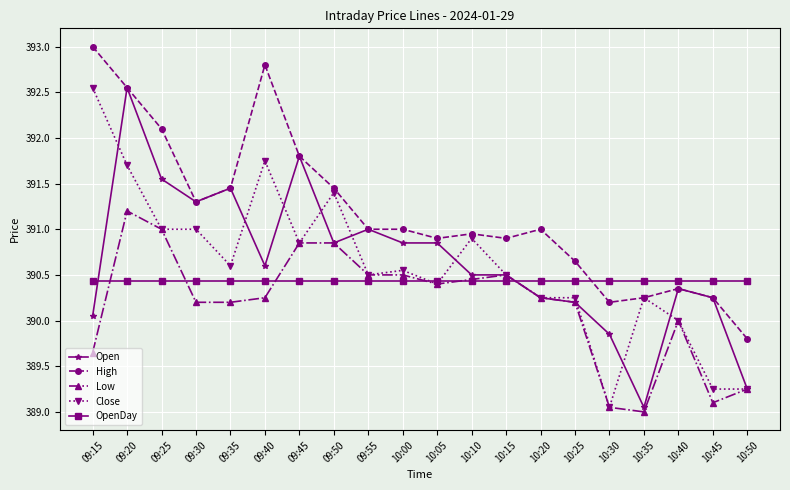

True or false: Open has more than 1 interior local peaks.

True